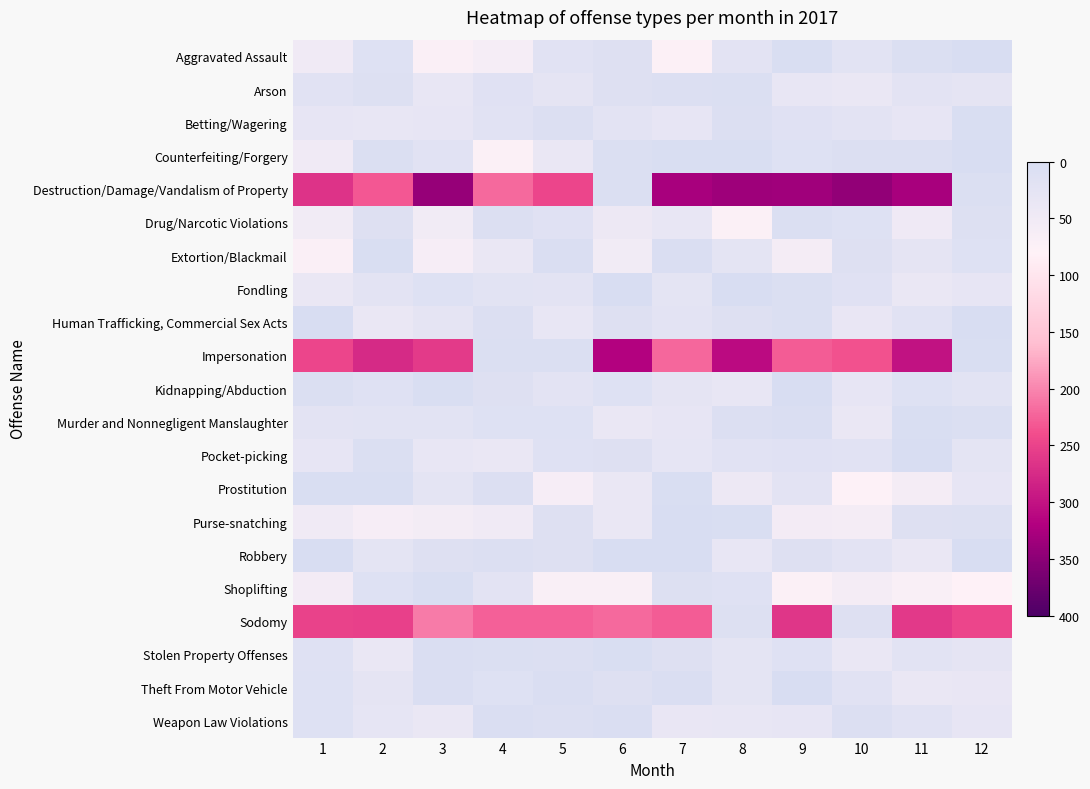

Reading left to right, what are all the values shown in this chart?

Aggravated Assault: 1=51	2=14	3=71	4=60	5=20	6=11	7=74	8=23	9=2	10=21	11=7	12=1
Arson: 1=18	2=10	3=34	4=16	5=27	6=11	7=9	8=5	9=34	10=36	11=23	12=28
Betting/Wagering: 1=30	2=34	3=32	4=20	5=9	6=22	7=32	8=9	9=17	10=24	11=30	12=2
Counterfeiting/Forgery: 1=50	2=6	3=20	4=72	5=38	6=7	7=3	8=3	9=13	10=8	11=8	12=1
Destruction/Damage/Vandalism of Property: 1=267	2=232	3=341	4=220	5=247	6=7	7=327	8=335	9=334	10=344	11=327	12=6
Drug/Narcotic Violations: 1=53	2=12	3=53	4=8	5=17	6=43	7=33	8=73	9=5	10=13	11=47	12=10
Extortion/Blackmail: 1=71	2=2	3=61	4=39	5=4	6=52	7=4	8=25	9=59	10=11	11=28	12=14
Fondling: 1=39	2=23	3=13	4=21	5=22	6=1	7=26	8=1	9=6	10=16	11=39	12=32
Human Trafficking, Commercial Sex Acts: 1=0	2=38	3=28	4=9	5=34	6=12	7=23	8=11	9=6	10=35	11=19	12=0
Impersonation: 1=247	2=275	3=258	4=7	5=5	6=318	7=221	8=309	9=229	10=237	11=301	12=2
Kidnapping/Abduction: 1=7	2=15	3=2	4=11	5=22	6=14	7=27	8=33	9=1	10=31	11=14	12=21
Murder and Nonnegligent Manslaughter: 1=24	2=21	3=21	4=13	5=14	6=36	7=32	8=9	9=4	10=38	11=3	12=5
Pocket-picking: 1=31	2=7	3=34	4=39	5=15	6=12	7=29	8=18	9=16	10=18	11=0	12=25
Prostitution: 1=3	2=2	3=26	4=8	5=61	6=36	7=2	8=43	9=23	10=78	11=58	12=31
Purse-snatching: 1=51	2=61	3=57	4=51	5=11	6=38	7=1	8=2	9=55	10=58	11=11	12=10
Robbery: 1=1	2=25	3=11	4=8	5=11	6=0	7=0	8=33	9=11	10=24	11=39	12=0
Shoplifting: 1=55	2=13	3=2	4=23	5=68	6=69	7=10	8=15	9=72	10=58	11=69	12=79
Sodomy: 1=250	2=253	3=207	4=226	5=226	6=220	7=229	8=10	9=263	10=12	11=260	12=247
Stolen Property Offenses: 1=15	2=38	3=4	4=5	5=8	6=2	7=11	8=25	9=15	10=36	11=21	12=28
Theft From Motor Vehicle: 1=13	2=27	3=4	4=14	5=4	6=11	7=4	8=25	9=0	10=20	11=38	12=35
Weapon Law Violations: 1=13	2=29	3=36	4=4	5=9	6=4	7=35	8=33	9=30	10=9	11=18	12=31